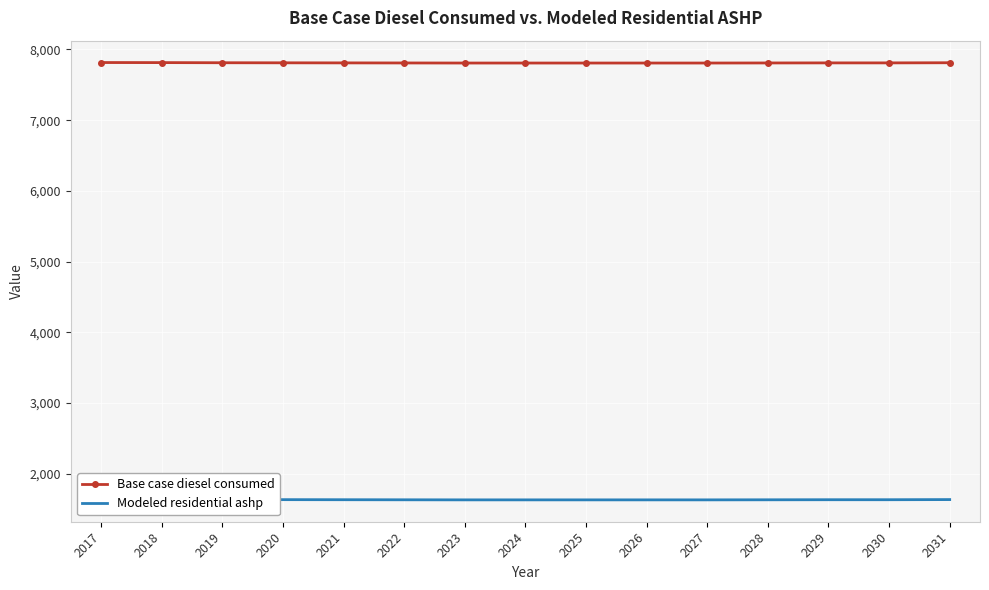

Between 2022 and 2023, which series saw the biggest shift?

Base case diesel consumed